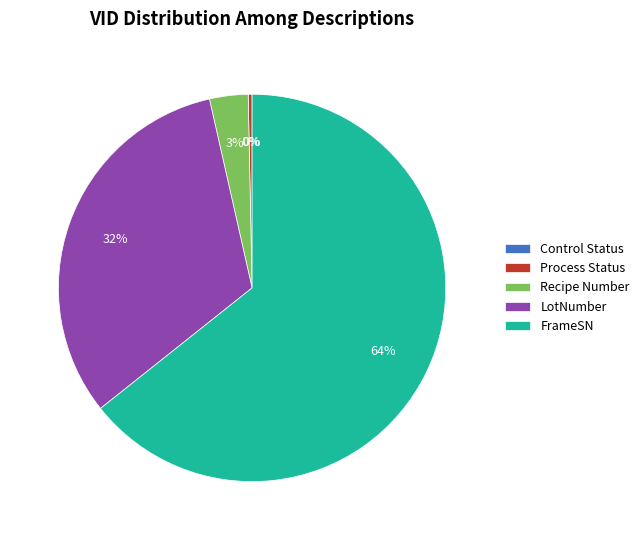

Which has a higher value, Recipe Number or Process Status?

Recipe Number